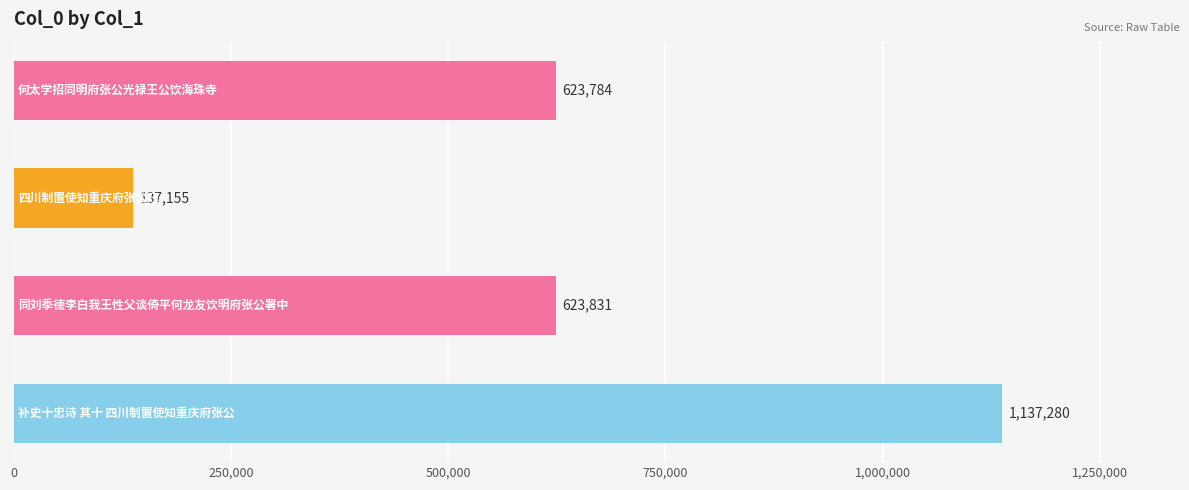

What is the difference between the maximum and minimum values?

1000125